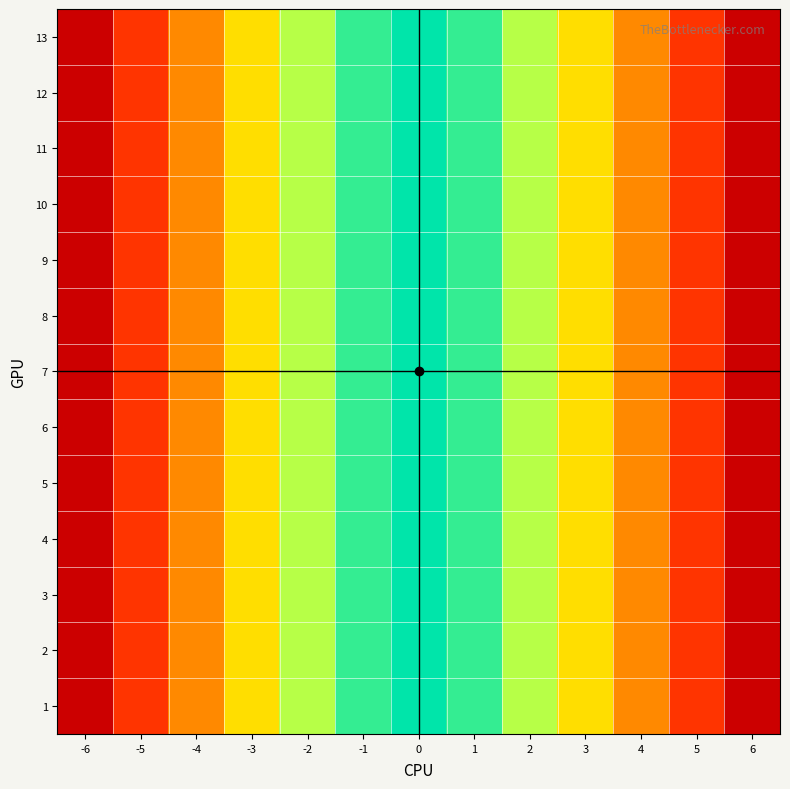

At which category does the chart reach its peak across all series?

-6